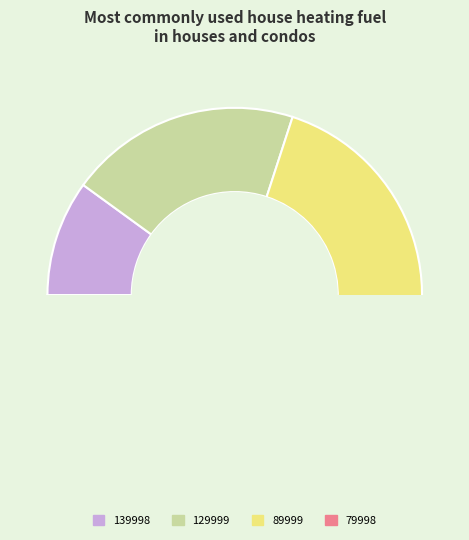

The 49999 slice represents 1% of the pie. True or false?

False